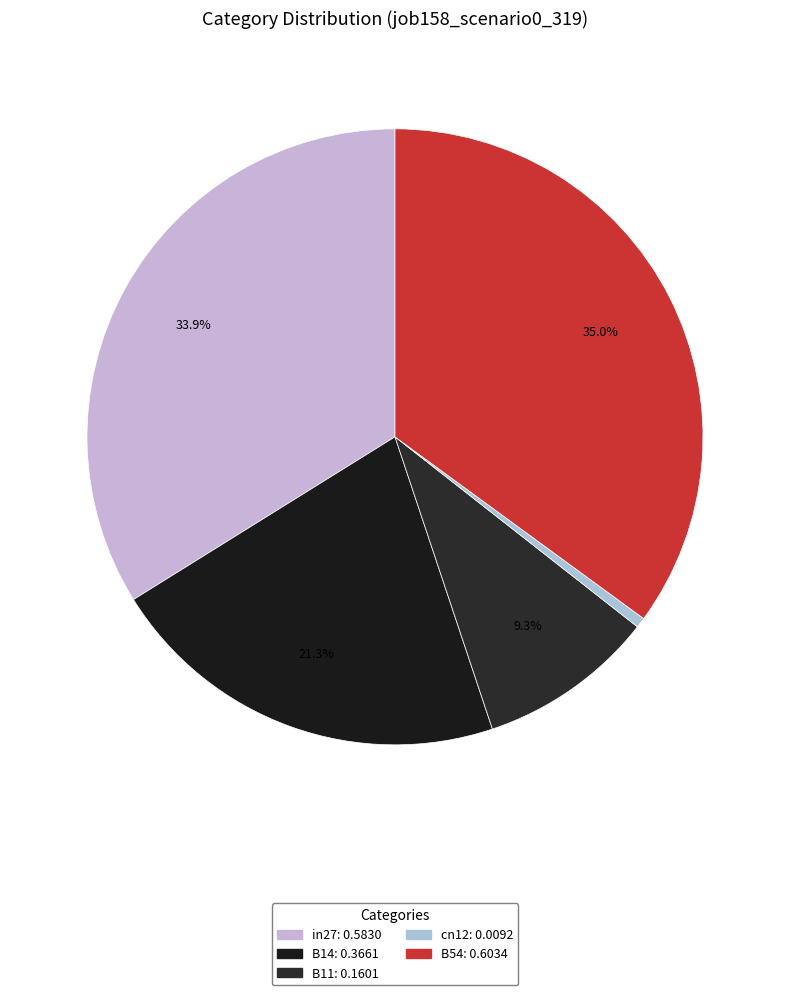

How many slices are in this pie chart?

5